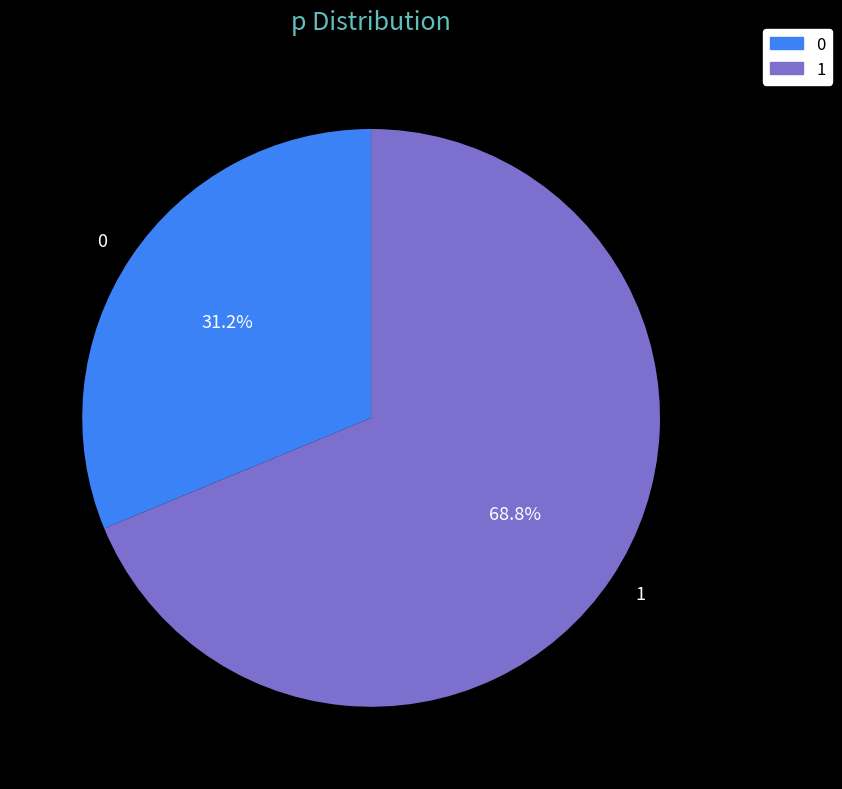

The 0 slice represents 42% of the pie. True or false?

False